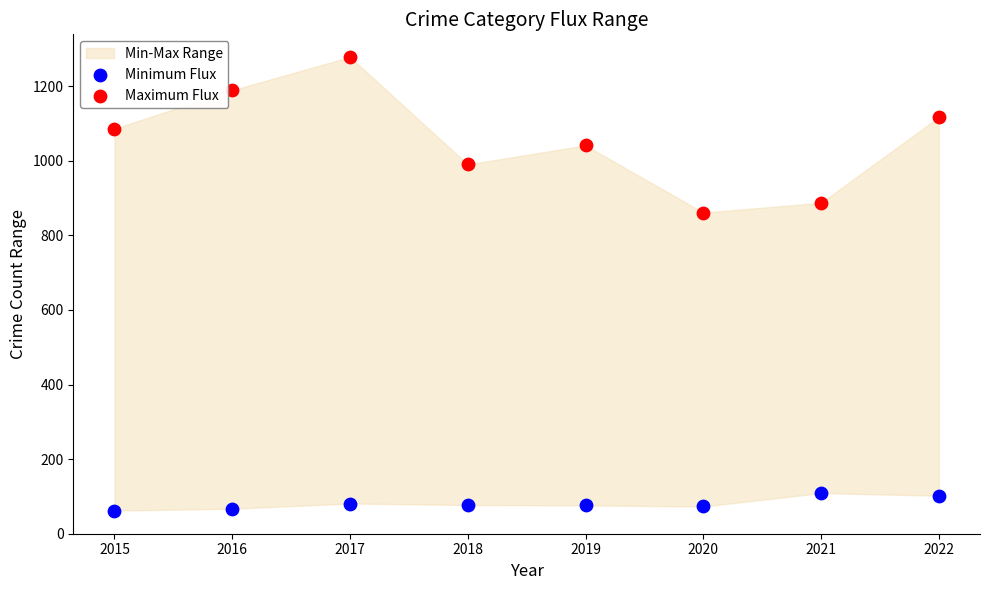

Which series contains the lowest Y value?

Minimum Flux